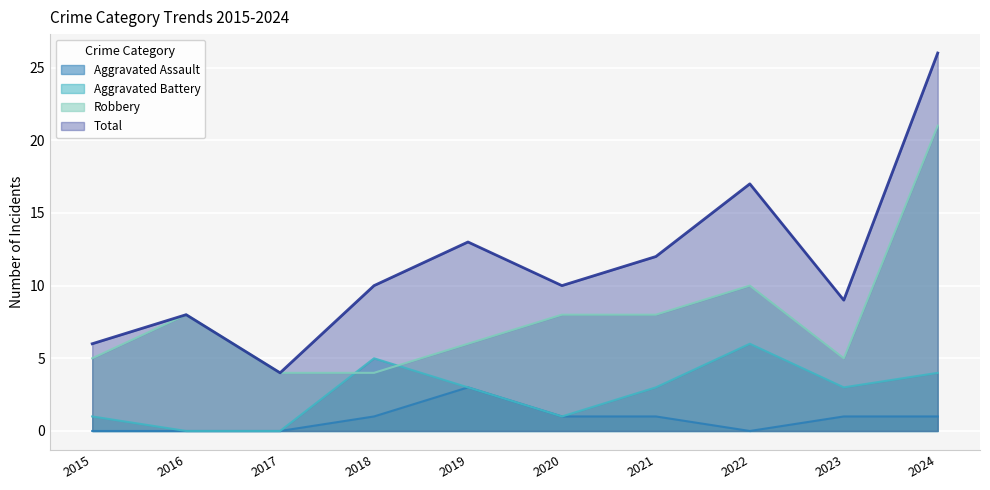

Reading right to left, list all the values displayed in this chart.

Aggravated Assault: 2024=1	2023=1	2022=0	2021=1	2020=1	2019=3	2018=1	2017=0	2016=0	2015=0
Aggravated Battery: 2024=4	2023=3	2022=6	2021=3	2020=1	2019=3	2018=5	2017=0	2016=0	2015=1
Robbery: 2024=21	2023=5	2022=10	2021=8	2020=8	2019=6	2018=4	2017=4	2016=8	2015=5
Total: 2024=26	2023=9	2022=17	2021=12	2020=10	2019=13	2018=10	2017=4	2016=8	2015=6